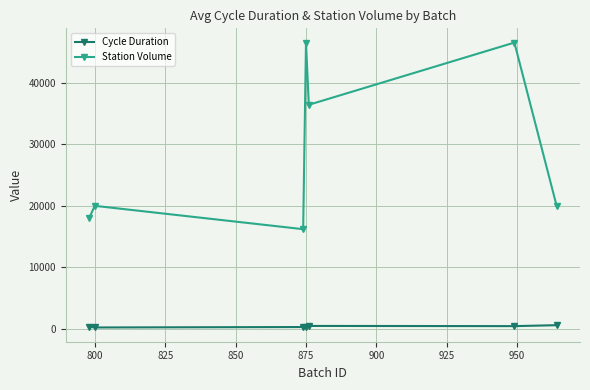

In Cycle Duration, how many points are lower than both neighbors (excluding endpoints)?

2